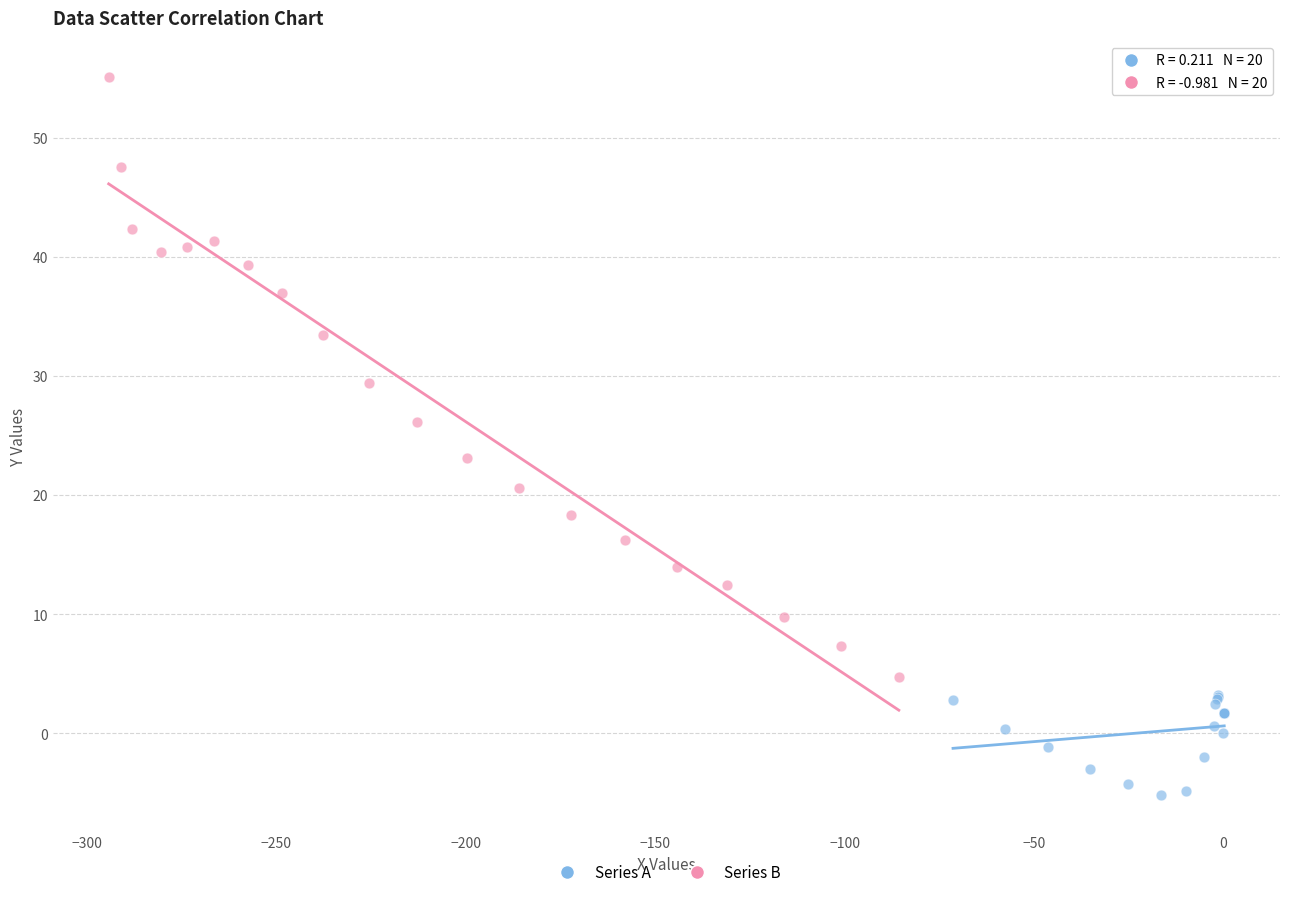

Which series reaches the minimum Y coordinate?

Series A